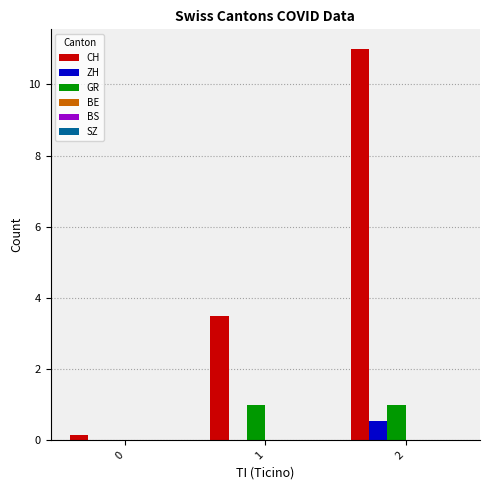

What is the total value across all series at 0?

0.1